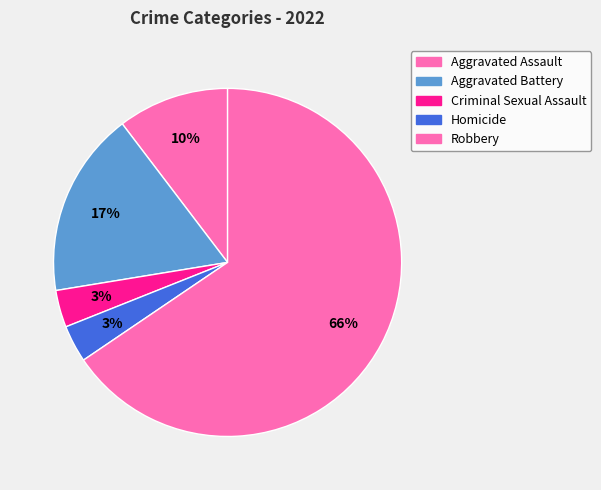

What percentage do Robbery and Aggravated Assault together represent?

75.9%